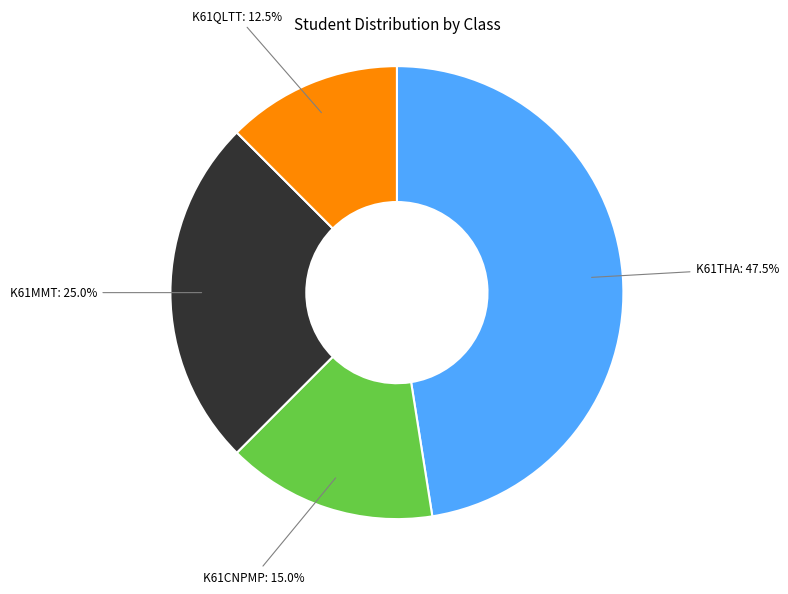

Is there a majority slice in this chart?

No